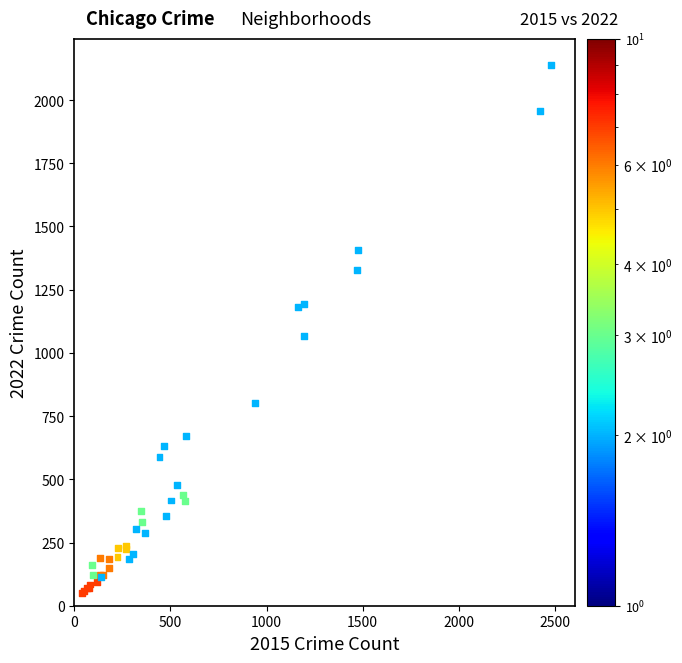

What Y value in the scatter plot is closest to 1094?

1067